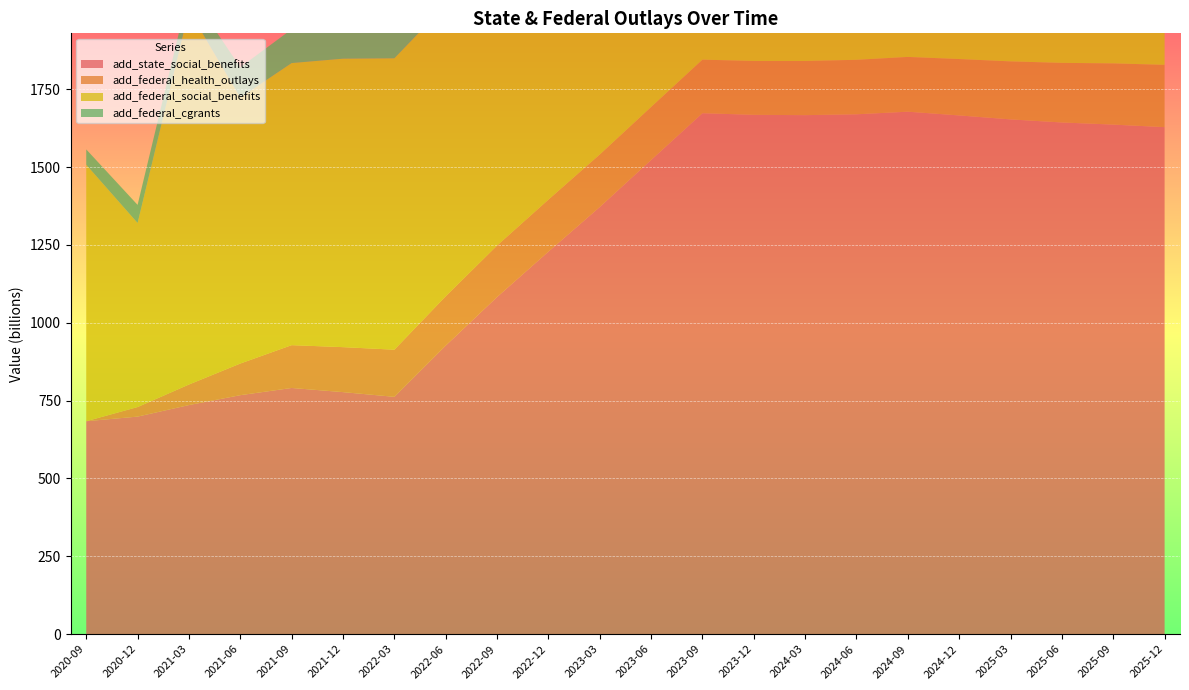

Reading right to left, transcribe all the data shown in this chart.

add_state_social_benefits: 2025-12-31=1628.5	2025-09-30=1636.6	2025-06-30=1643.4	2025-03-31=1653.3	2024-12-31=1666.0	2024-09-30=1678.1	2024-06-30=1669.7	2024-03-31=1667.0	2023-12-31=1668.0	2023-09-30=1673.2	2023-06-30=1522.9	2023-03-31=1371.9	2022-12-31=1228.5	2022-09-30=1082.7	2022-06-30=926.8	2022-03-31=762.2	2021-12-31=777.4	2021-09-30=790.7	2021-06-30=767.5	2021-03-31=735.8	2020-12-31=698.7	2020-09-30=683.9
add_federal_health_outlays: 2025-12-31=200.1	2025-09-30=196.6	2025-06-30=191.4	2025-03-31=186.3	2024-12-31=181.1	2024-09-30=176.0	2024-06-30=175.0	2024-03-31=174.0	2023-12-31=173.0	2023-09-30=172.0	2023-06-30=170.3	2023-03-31=168.7	2022-12-31=167.0	2022-09-30=165.3	2022-06-30=158.3	2022-03-31=151.4	2021-12-31=144.4	2021-09-30=137.5	2021-06-30=101.6	2021-03-31=66.0	2020-12-31=30.7	2020-09-30=0.0
add_federal_social_benefits: 2025-12-31=1037.1	2025-09-30=1030.5	2025-06-30=1018.2	2025-03-31=1002.5	2024-12-31=983.8	2024-09-30=961.6	2024-06-30=955.3	2024-03-31=948.0	2023-12-31=939.0	2023-09-30=929.6	2023-06-30=926.5	2023-03-31=924.6	2022-12-31=923.0	2022-09-30=921.9	2022-06-30=935.6	2022-03-31=935.9	2021-12-31=926.5	2021-09-30=906.0	2021-06-30=854.1	2021-03-31=1201.9	2020-12-31=591.1	2020-09-30=823.8
add_federal_cgrants: 2025-12-31=34.5	2025-09-30=34.4	2025-06-30=34.3	2025-03-31=34.3	2024-12-31=34.2	2024-09-30=34.2	2024-06-30=33.6	2024-03-31=33.0	2023-12-31=32.5	2023-09-30=37.4	2023-06-30=51.4	2023-03-31=47.9	2022-12-31=60.7	2022-09-30=73.6	2022-06-30=78.4	2022-03-31=83.2	2021-12-31=98.2	2021-09-30=108.6	2021-06-30=97.5	2021-03-31=61.9	2020-12-31=58.2	2020-09-30=49.3